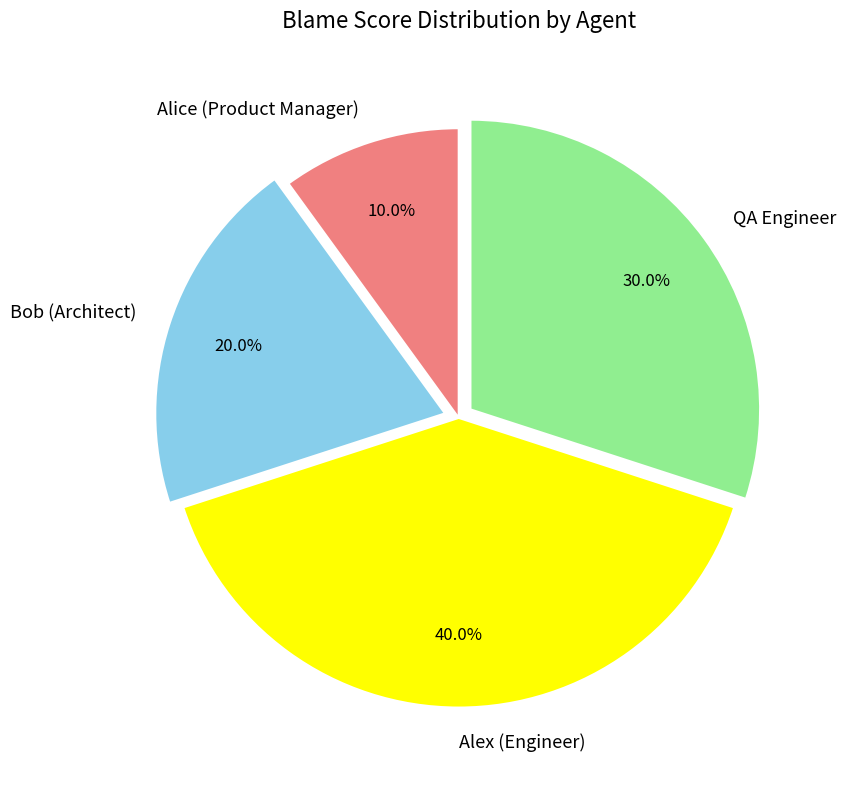

Does Alex (Engineer) account for over 50% of the chart?

No